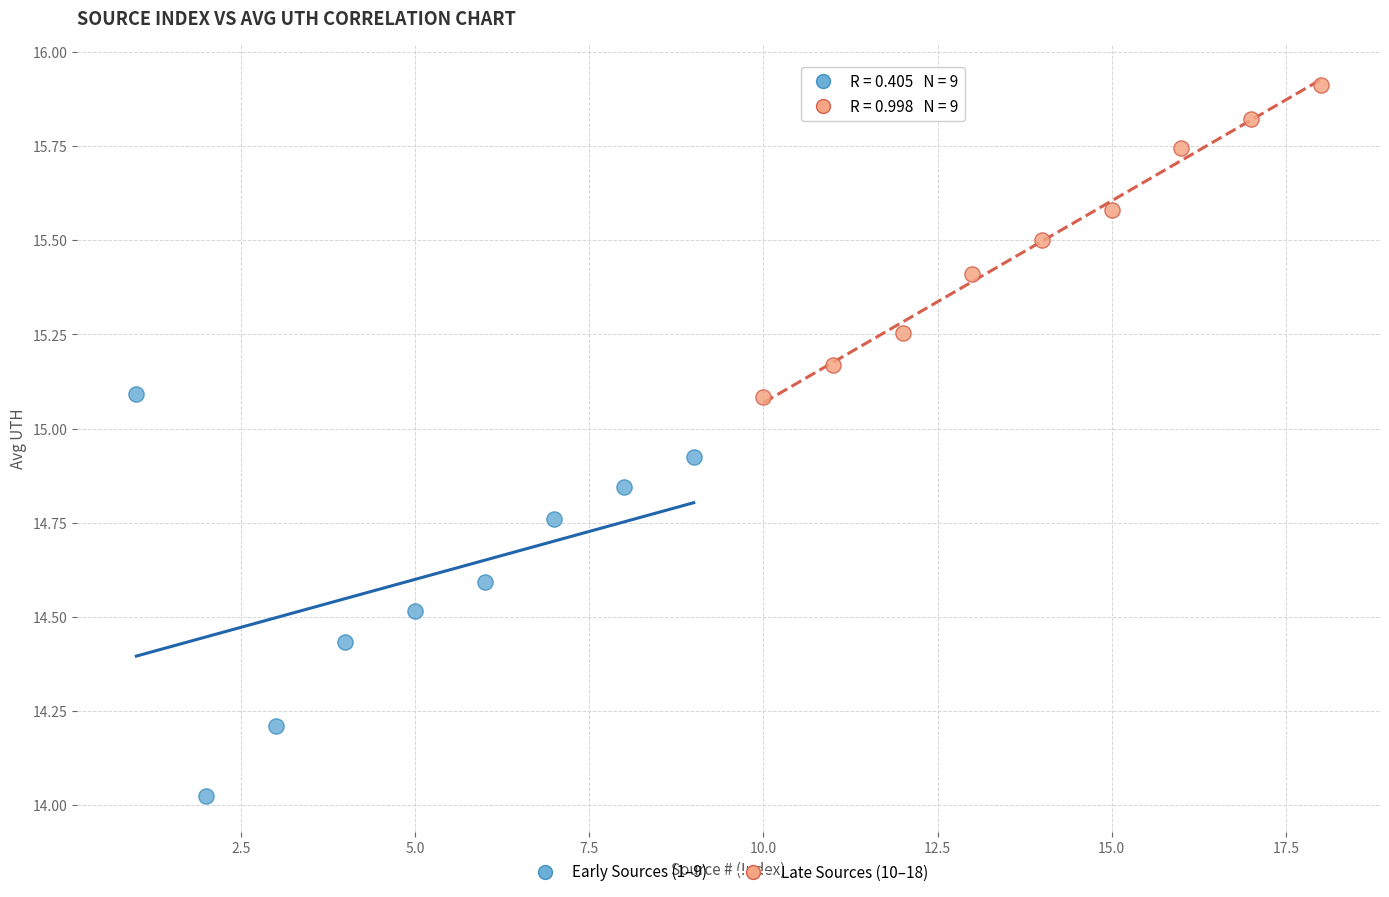

Which series reaches the maximum Y coordinate?

Late Sources (10–18)